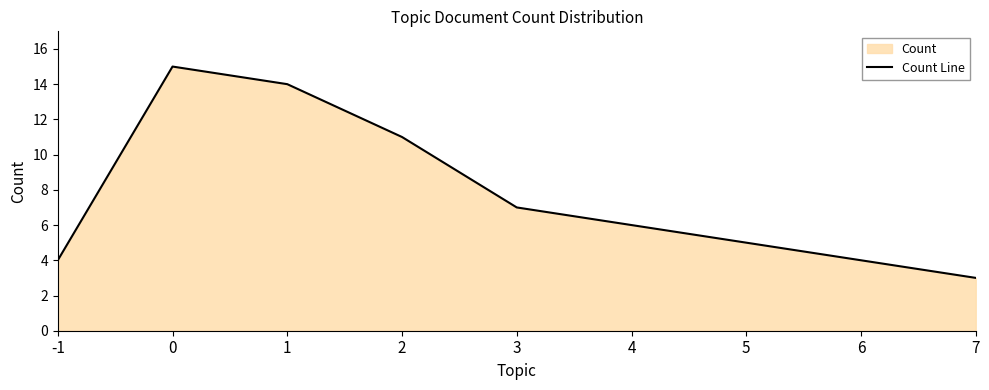

Does the chart have visible grid lines?

No